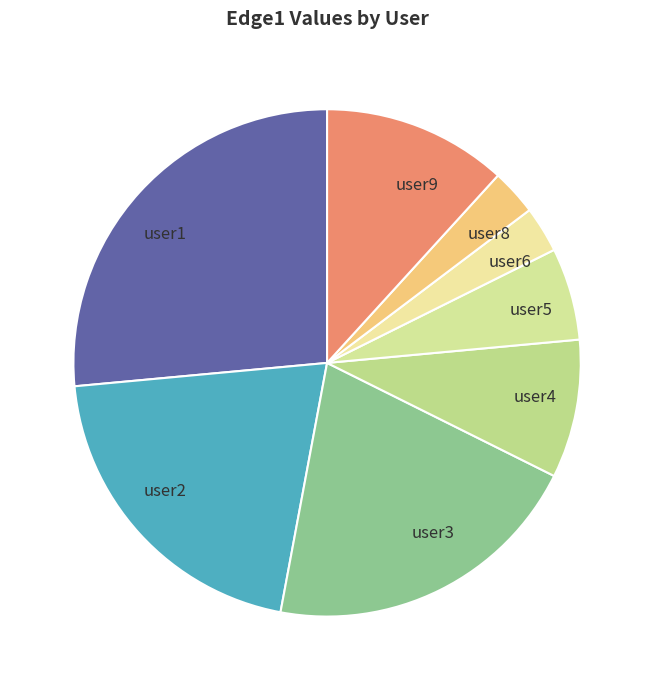

How many segments does this pie chart have?

8